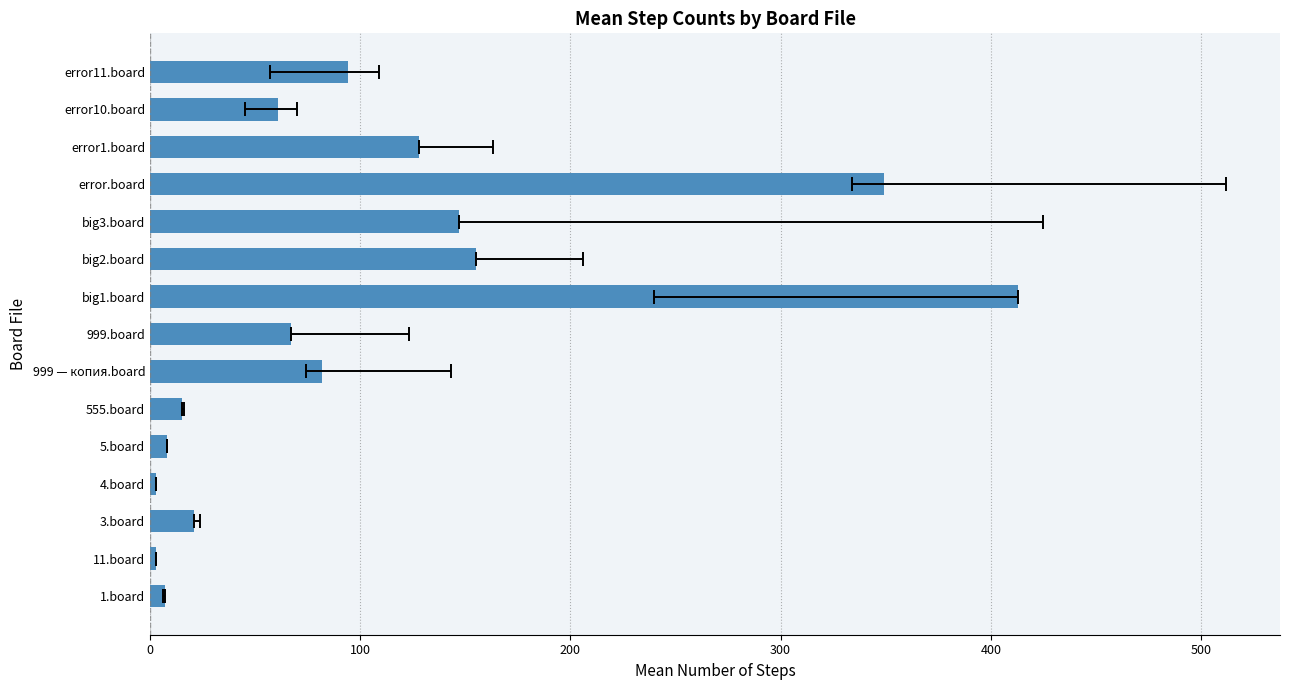

True or false: the data shows 26 at 999.board.

False